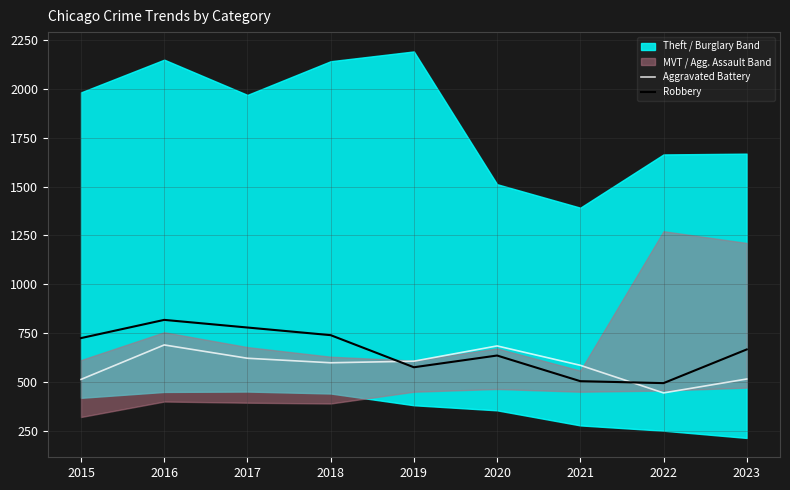

Where is Aggravated Battery nearest to the value 568?

2021